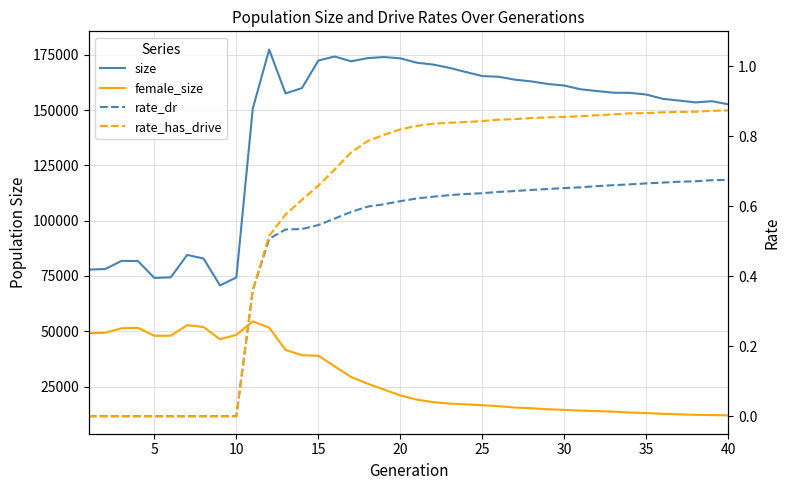

How many values in the female_size series exceed 21014?

19